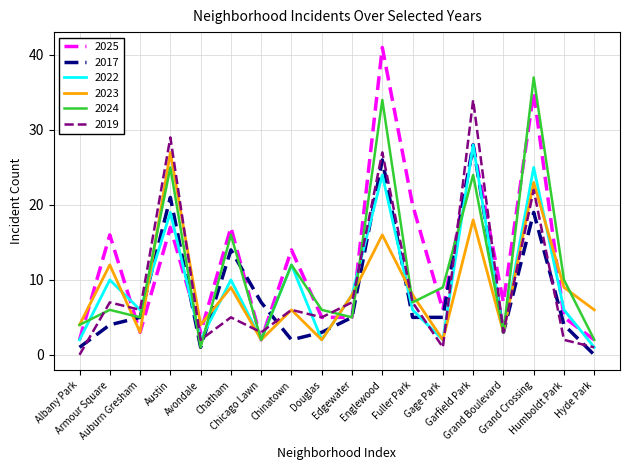

Which series has the largest range (max minus min)?

2025